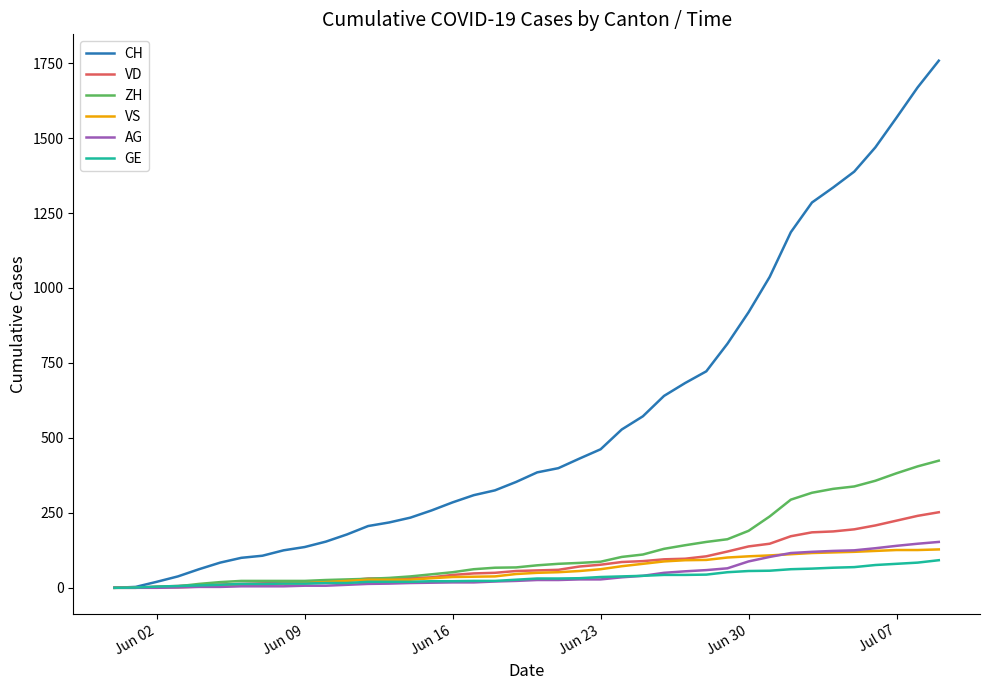

Which series has the largest range (max minus min)?

CH